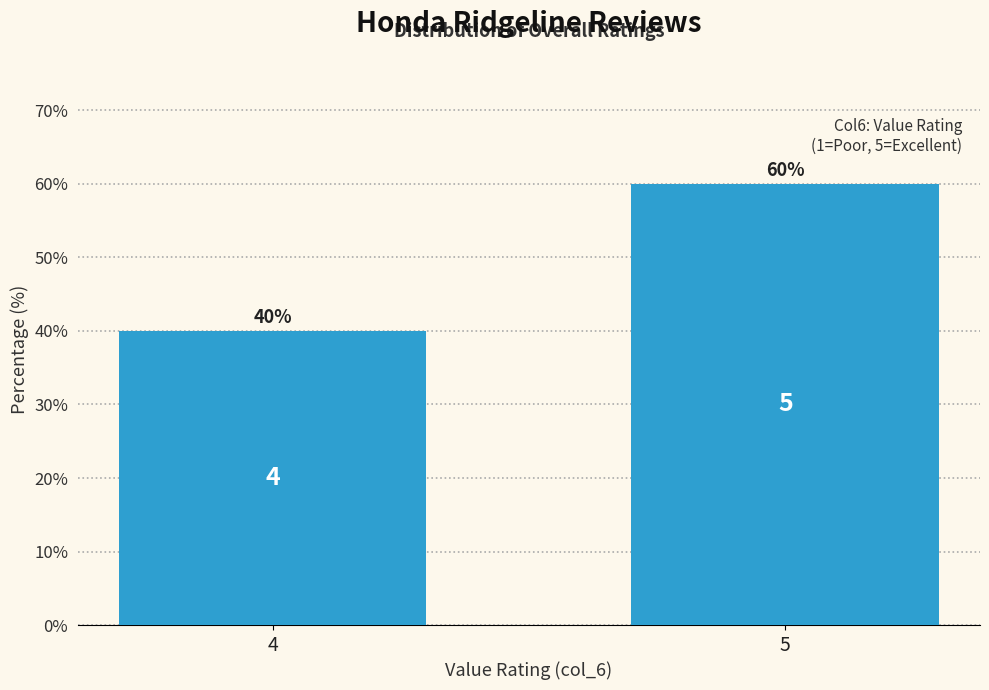

Reading left to right, transcribe all the data shown in this chart.

4=40	5=60